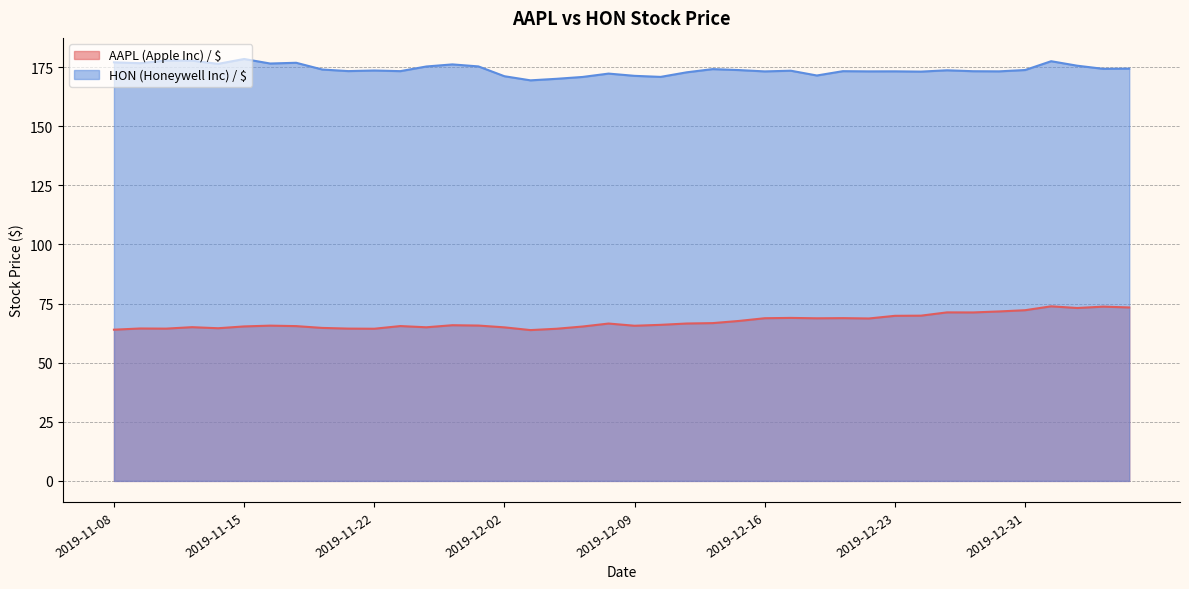

True or false: HON (Honeywell Inc) / $ and AAPL (Apple Inc) / $ intersect in this chart.

False